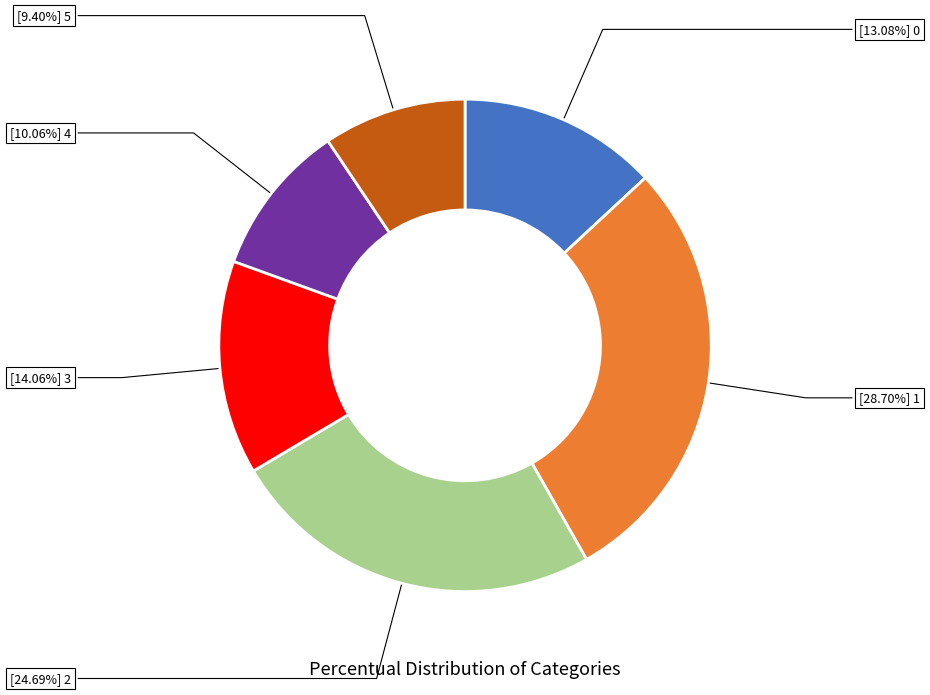

Does any single category account for the majority?

No